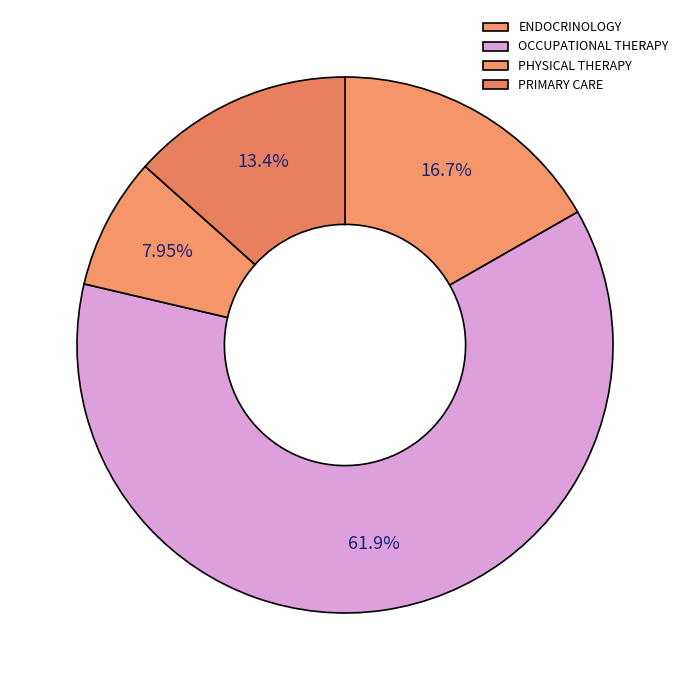

Between OCCUPATIONAL THERAPY and PHYSICAL THERAPY, which is larger?

OCCUPATIONAL THERAPY